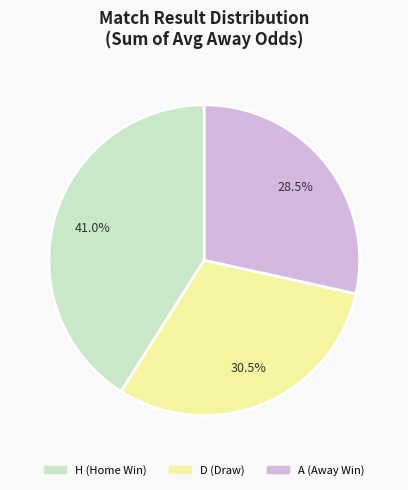

Is there any slice that represents more than half of the pie?

No